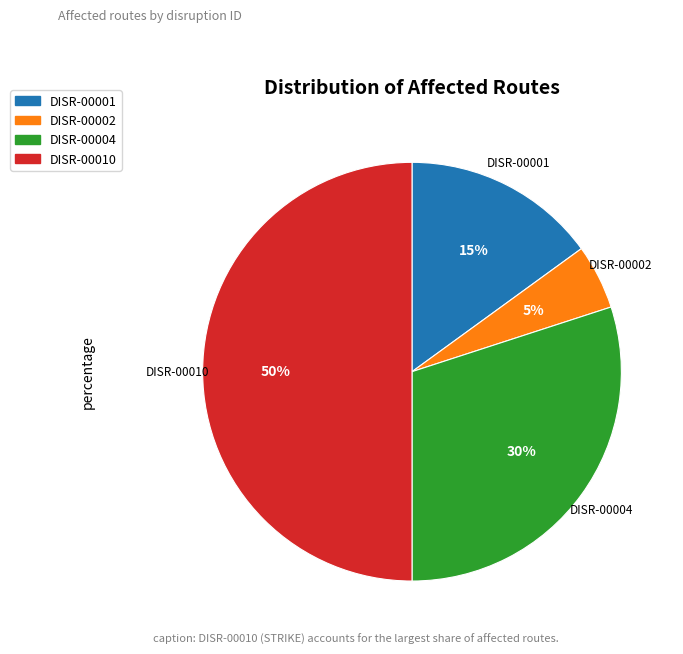

What is the smallest slice in the pie chart?

DISR-00002